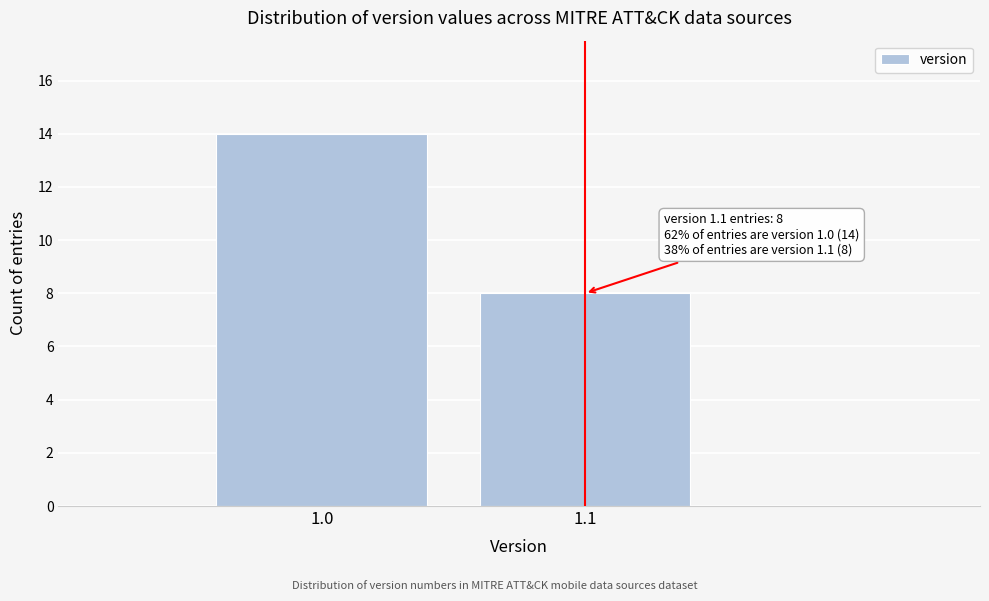

Reading right to left, transcribe all the data shown in this chart.

8	14